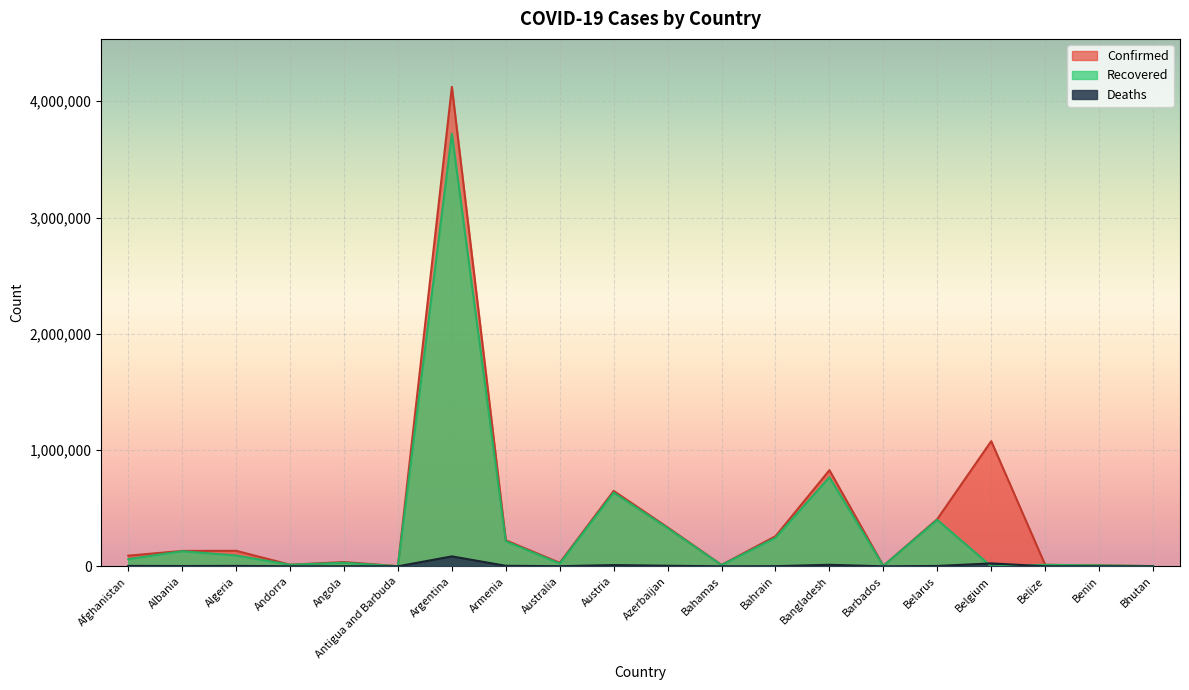

Is it true that Recovered equals 303113 at Austria?

False